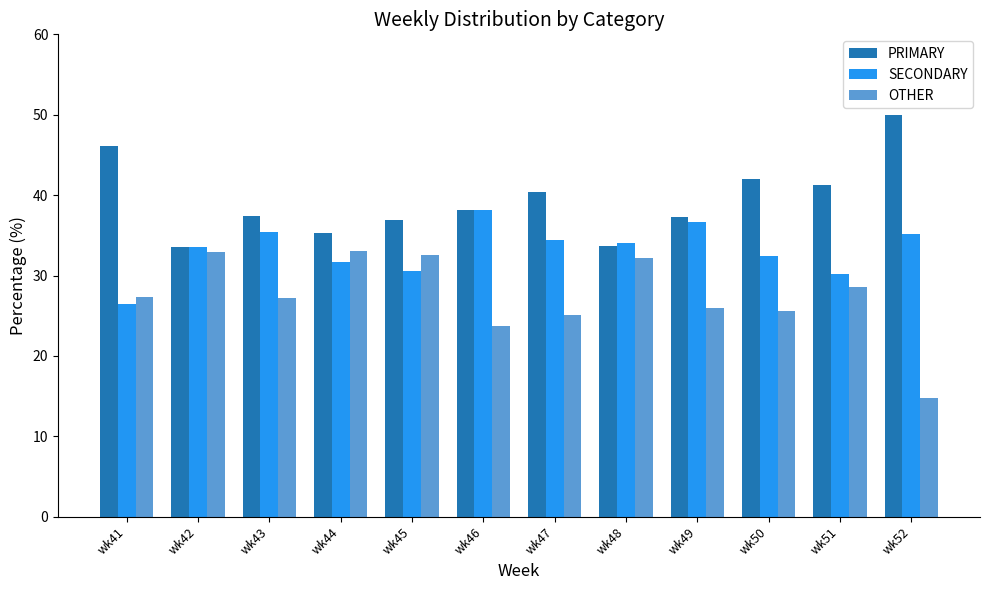

List the series in order of their overall mean, highest first.

PRIMARY, SECONDARY, OTHER